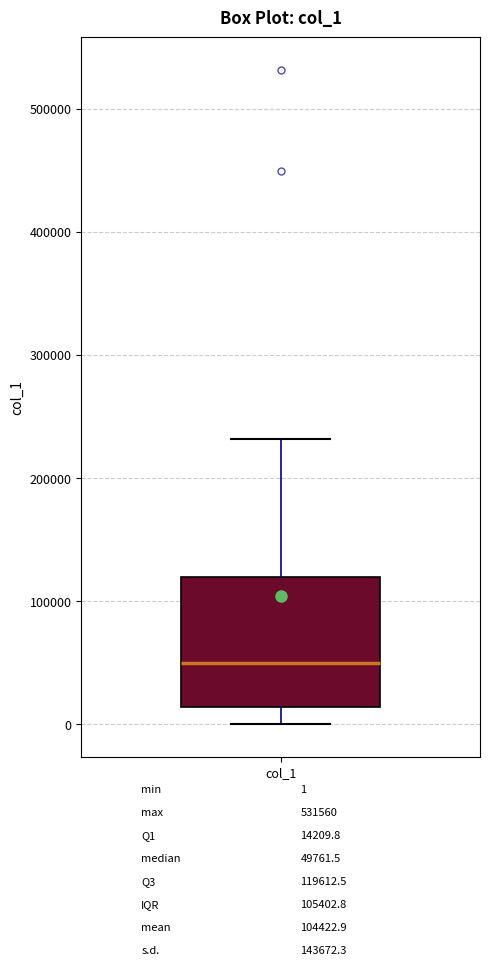

Transcribe this box plot: give where the median line is, the range the box spans, and where the two whiskers end, as read against the y-axis. The values are not printed on the chart, so give them approximately, as read against the axis.

median 50000, box 10000 to 120000, whiskers 0 to 230000